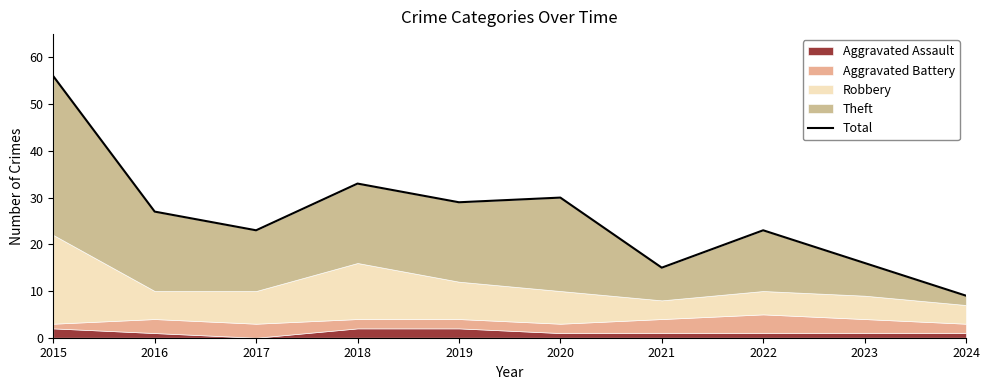

What is the greatest value displayed?

56